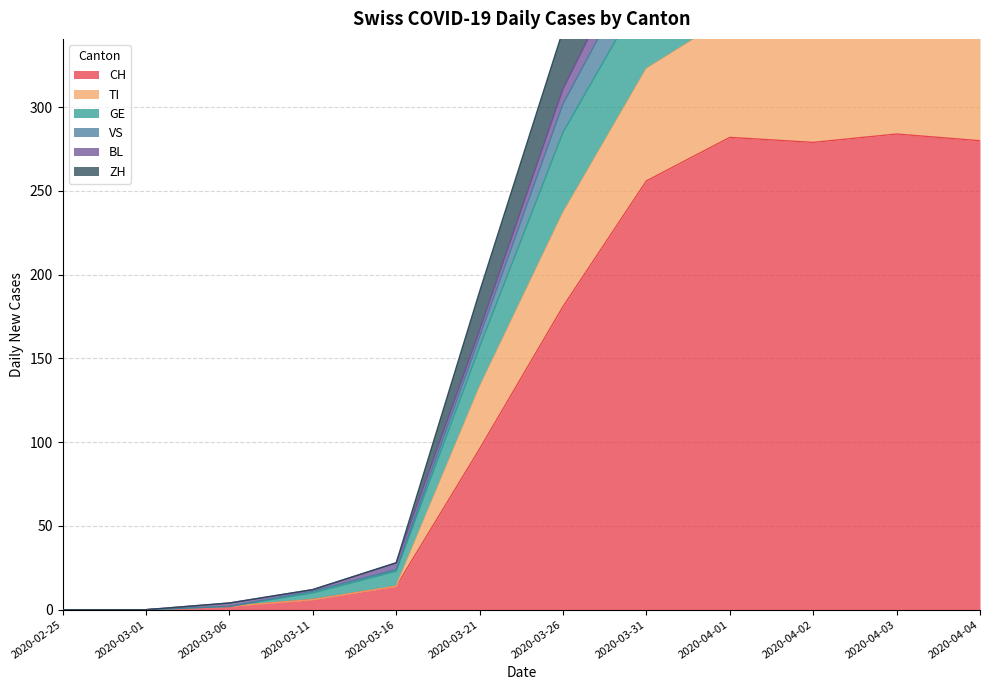

Where is CH nearest to the value 142?

2020-03-26